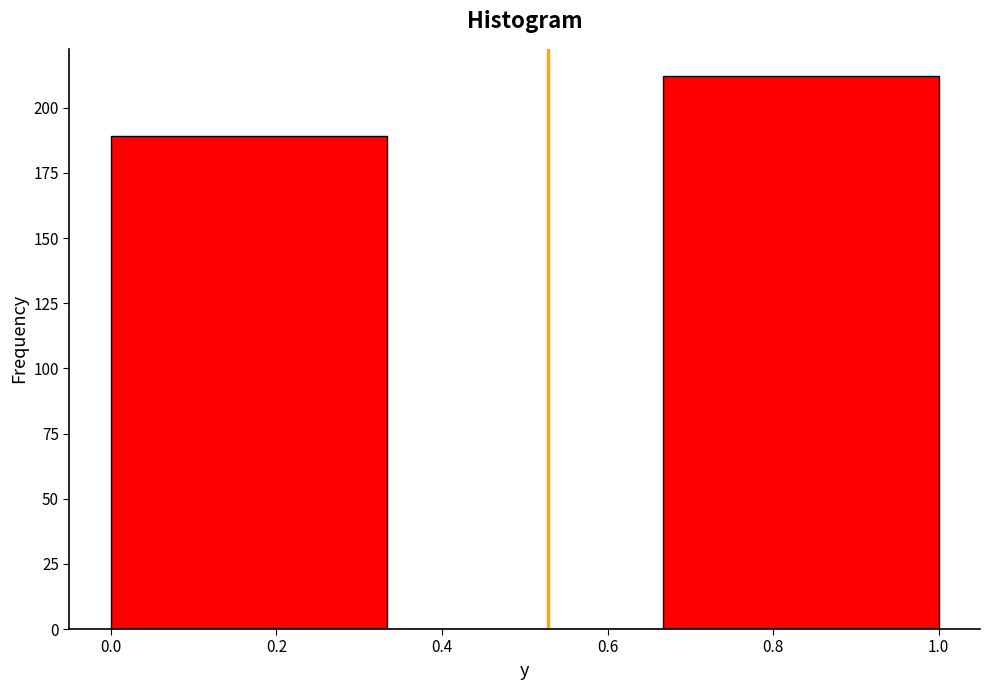

Reading left to right, list every bar in this chart as the range it spans on the x-axis followed by its height. Neither the bar edges nor the heights are printed on the chart, so give them approximately, as read against the axes.

0.00 to 0.34: 190
0.34 to 0.66: 0
0.66 to 1.00: 210